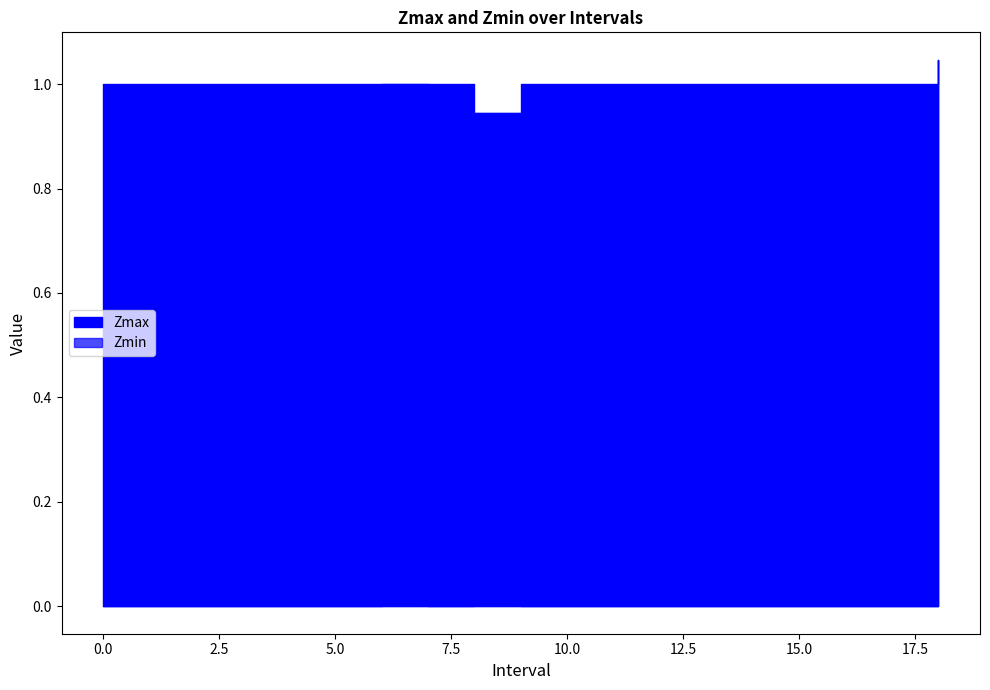

At how many categories does at least one series exceed 0?

19